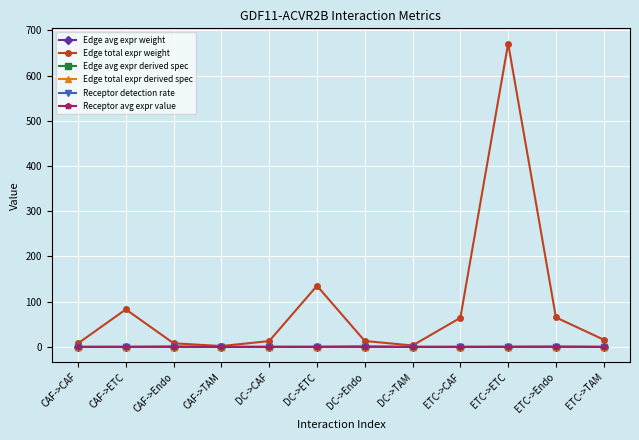

What are all the series names shown in the legend?

Edge avg expr weight, Edge total expr weight, Edge avg expr derived spec, Edge total expr derived spec, Receptor detection rate, Receptor avg expr value